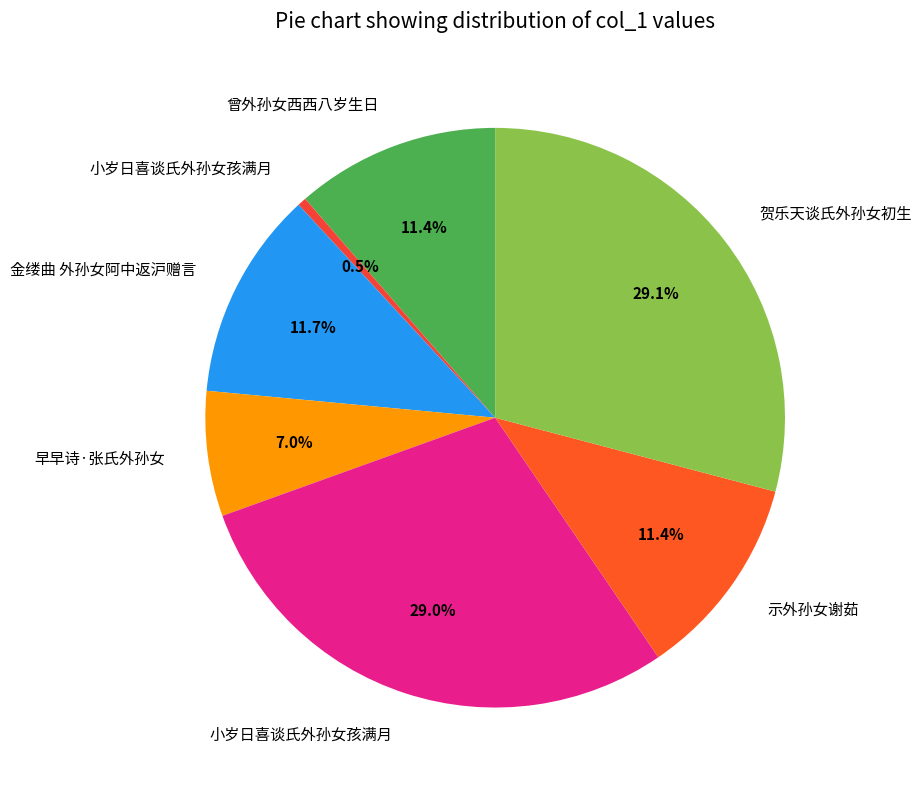

How many segments does this pie chart have?

7